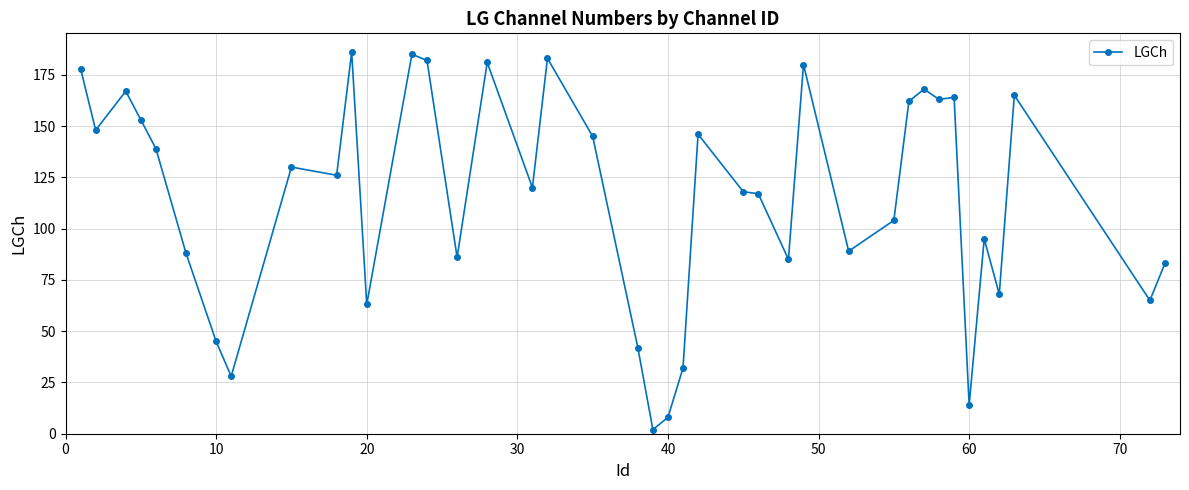

What is the average value?

115